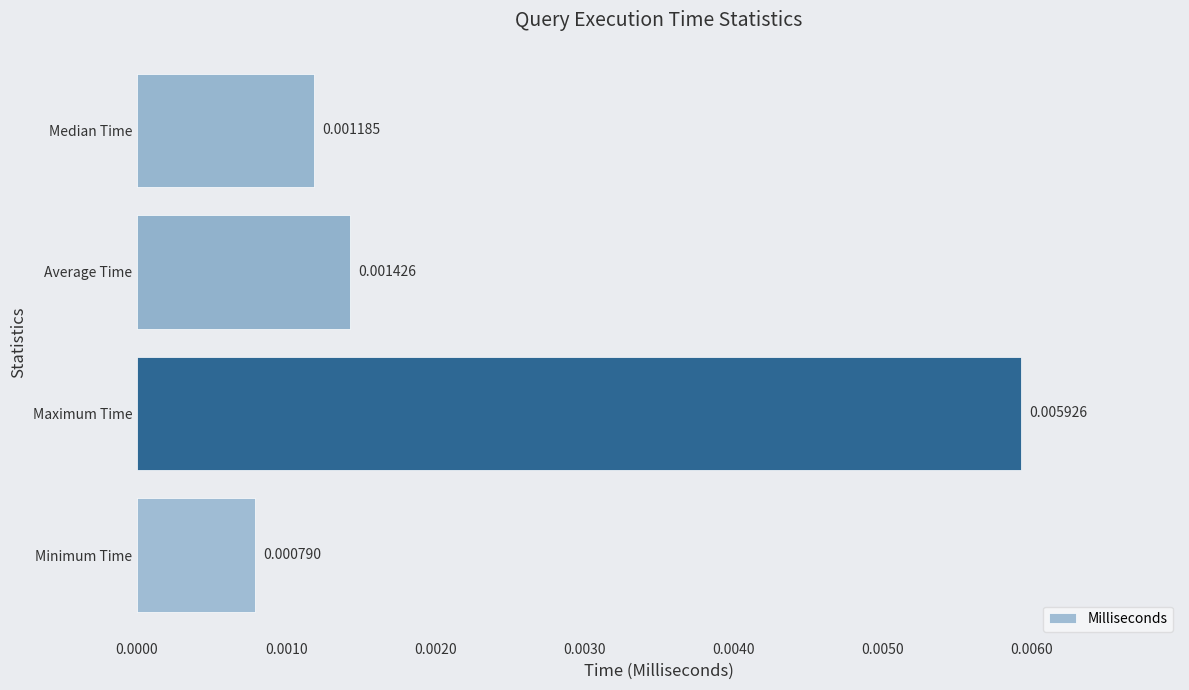

Rank the categories by value from lowest to highest.

Minimum Time, Median Time, Average Time, Maximum Time